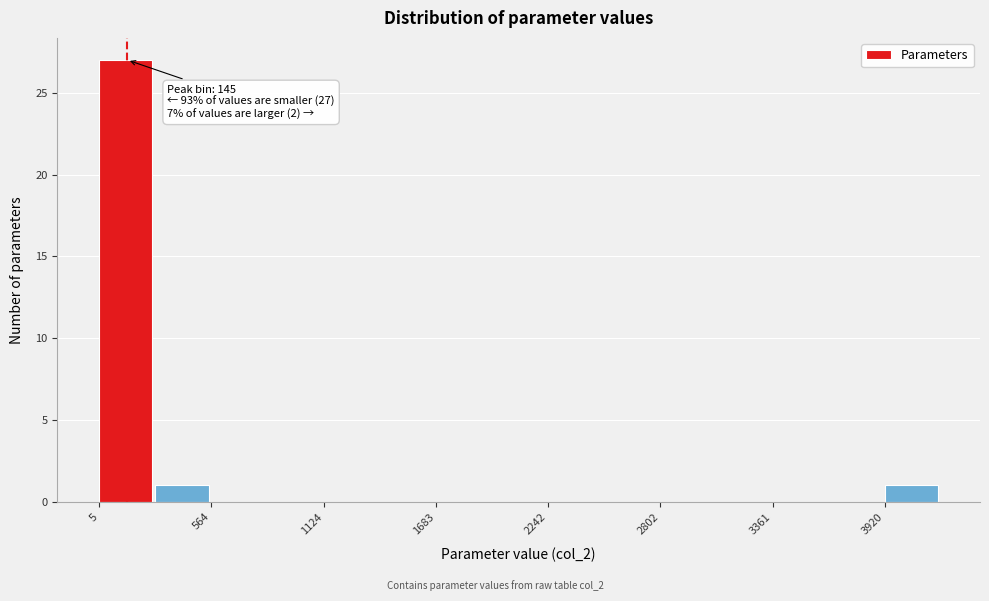

Read against the x-axis, roughly where is the centre of the tallest bar?

100